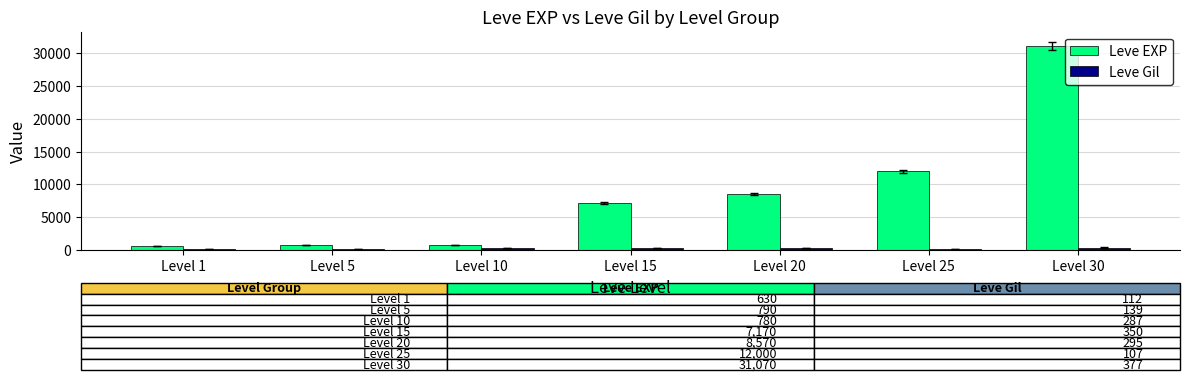

Rank the series at Level 25 from highest to lowest value.

Leve EXP, Leve Gil